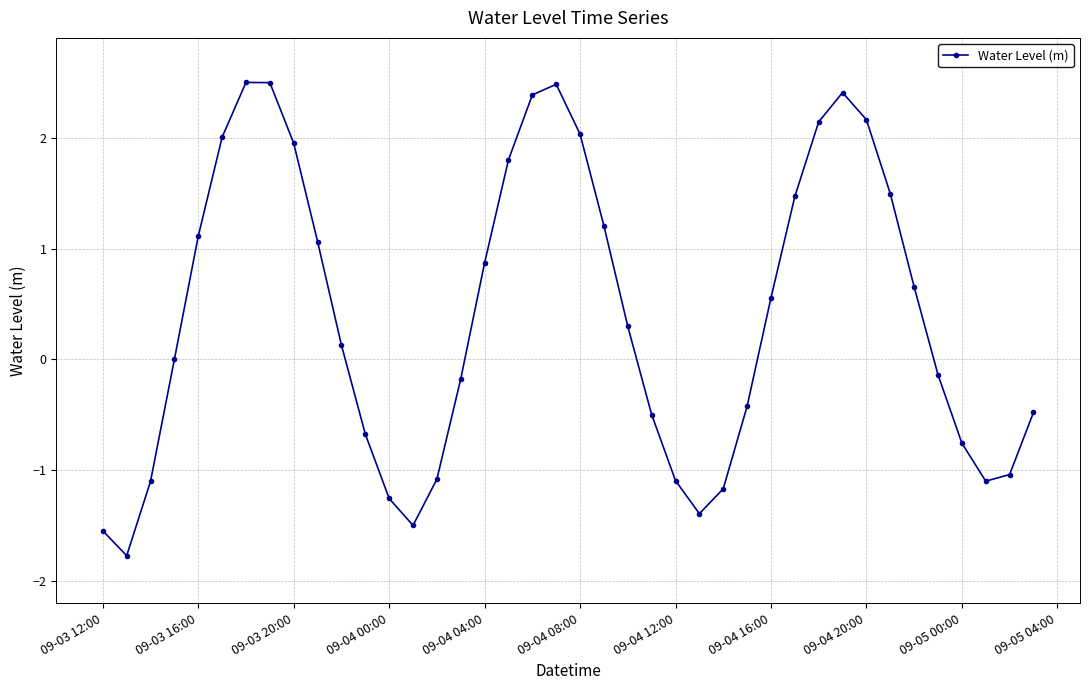

How many interior local peaks (higher than both neighbors) does the data have?

3